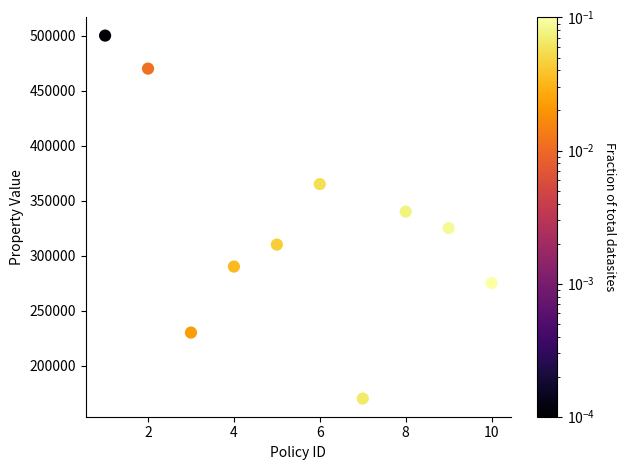

What is the average X value?

6